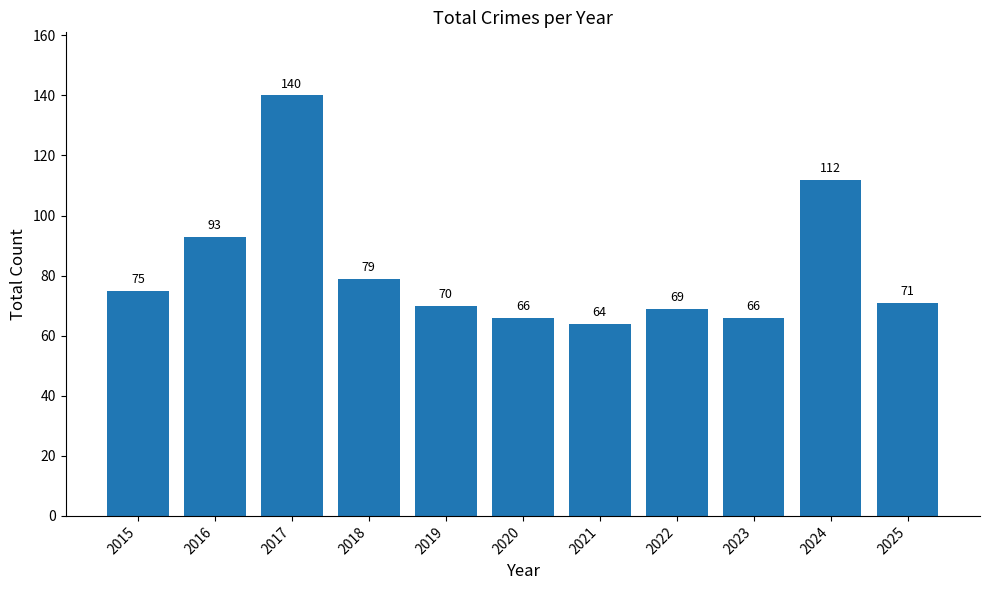

The chart shows a value of 64 at 2021. True or false?

True